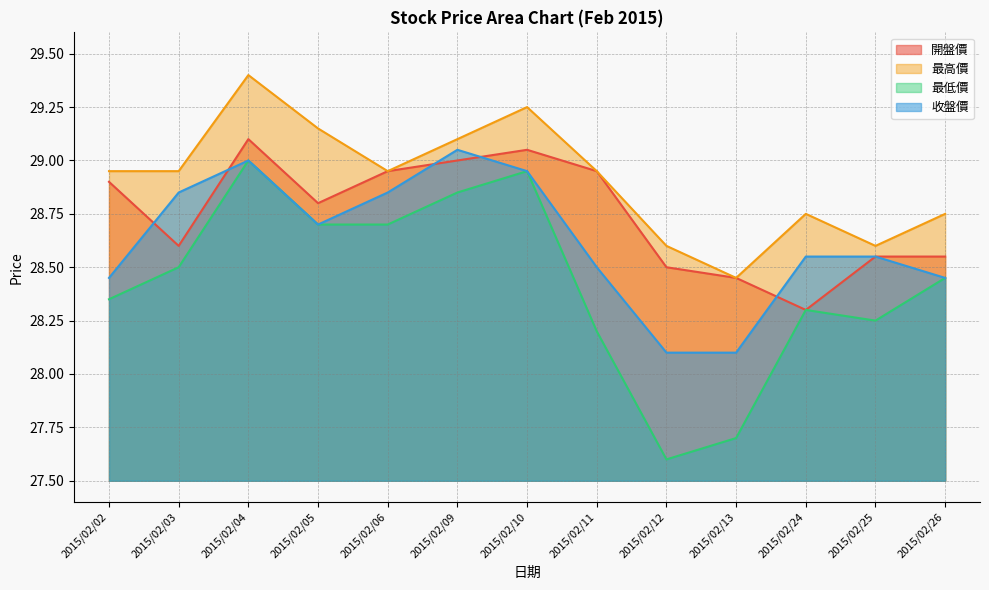

How many interior local peaks does the 收盤價 series have?

2